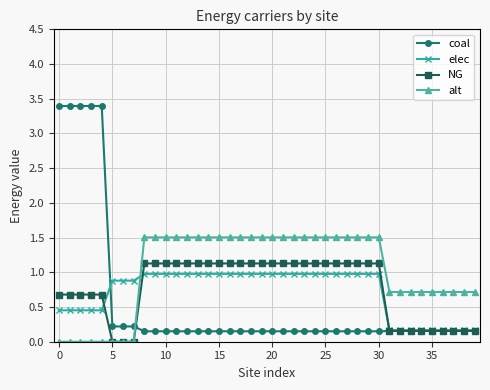

After their last crossing, which series has the higher values: alt or coal?

alt